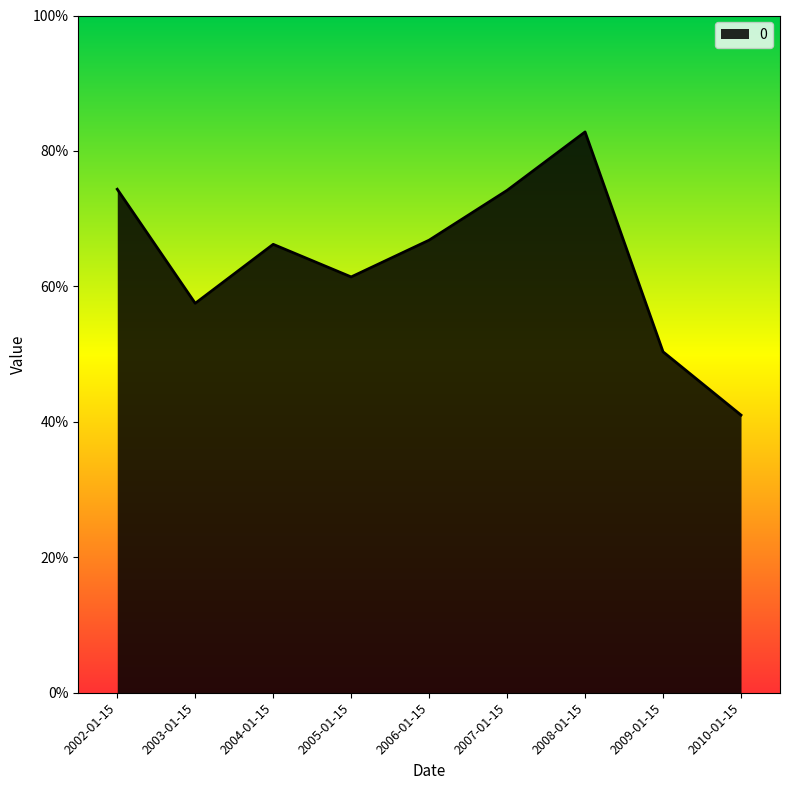

Is this an area chart (filled region under the line)?

Yes